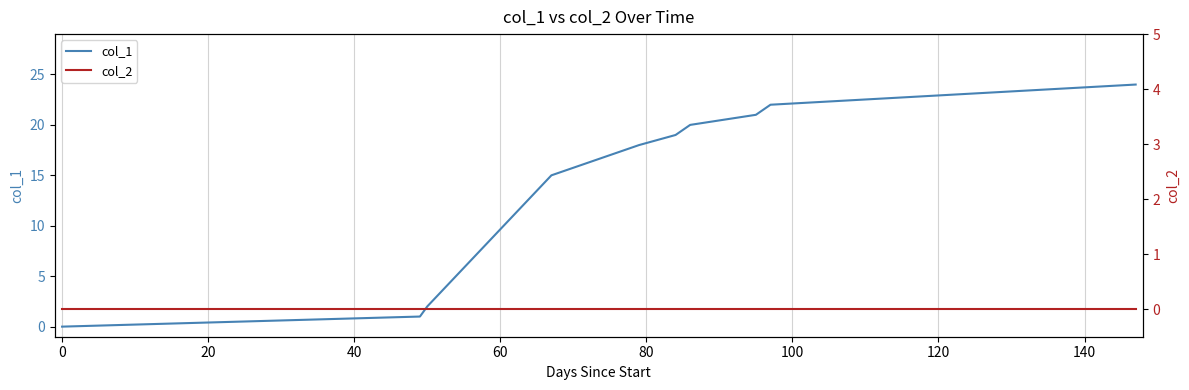

Reading left to right, what are all the values shown in this chart?

col_1: 0	1	2	15	18	19	20	21	22	23	24
col_2: 0	0	0	0	0	0	0	0	0	0	0